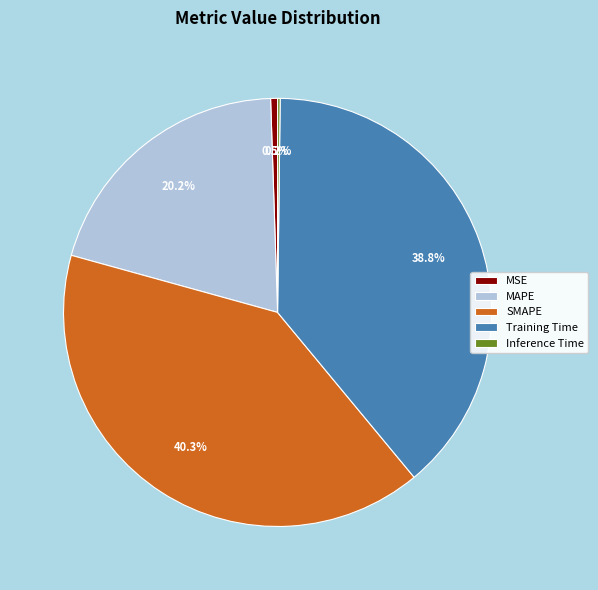

To the nearest percent, what is the difference between the largest and smallest slice percentages?

40%